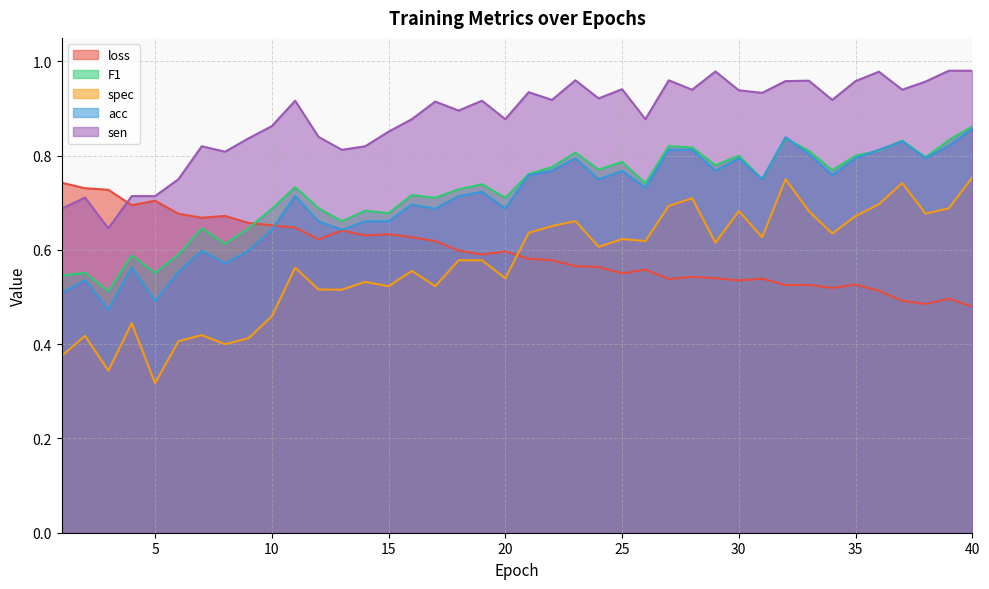

At which label is F1 closest to 0?

3